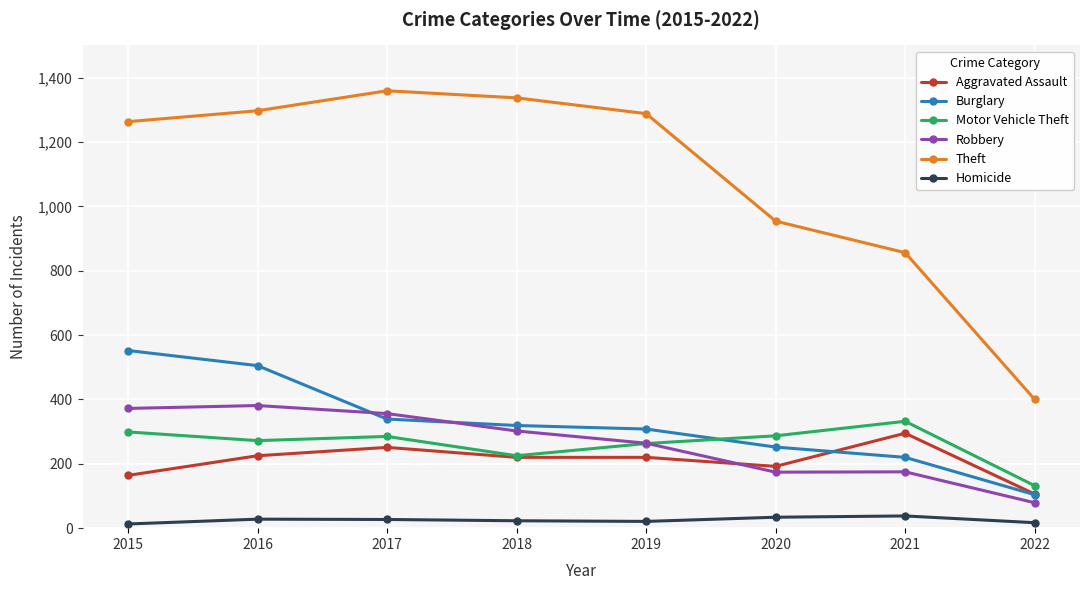

Is it true that Robbery equals 372 at 2015?

True